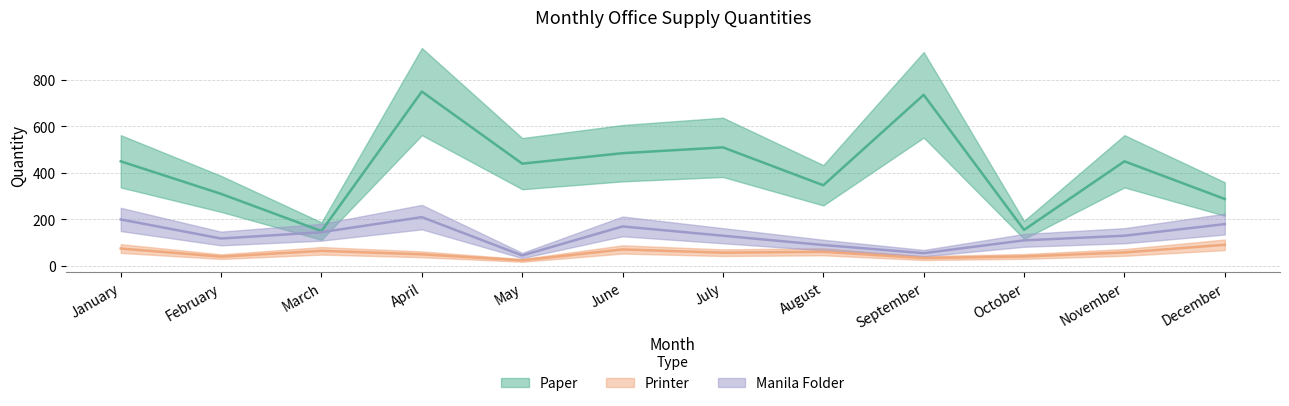

What is the value of the Paper point at the 9th from the left?

736